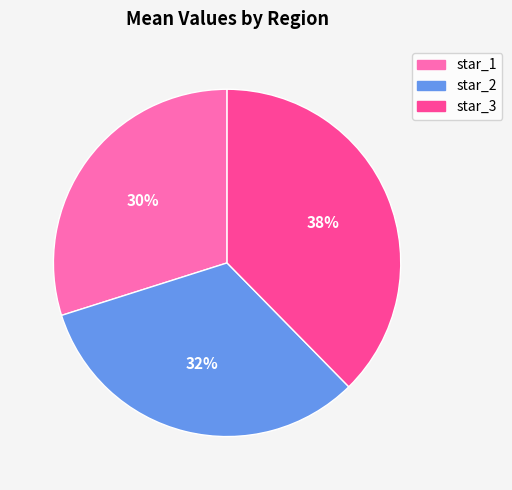

Is the sum of star_1 and star_3 greater than half?

Yes